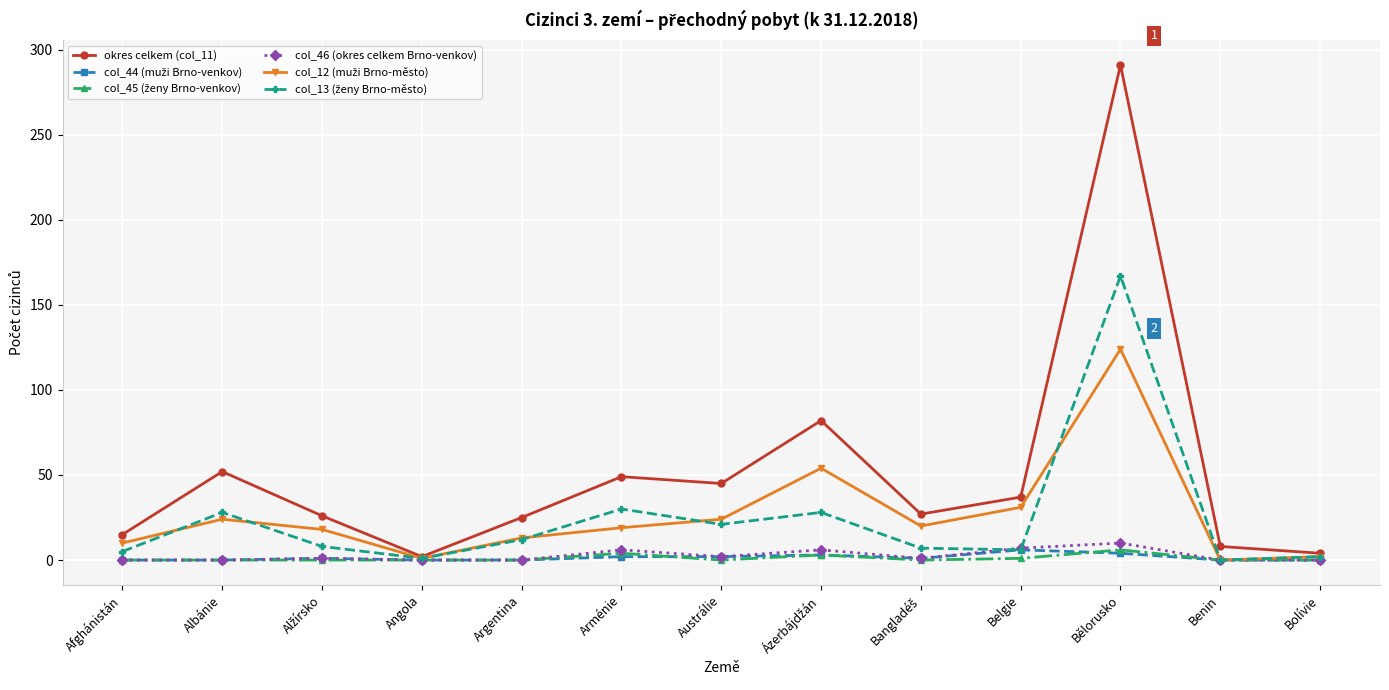

Which series has the widest spread of values?

okres celkem (col_11)